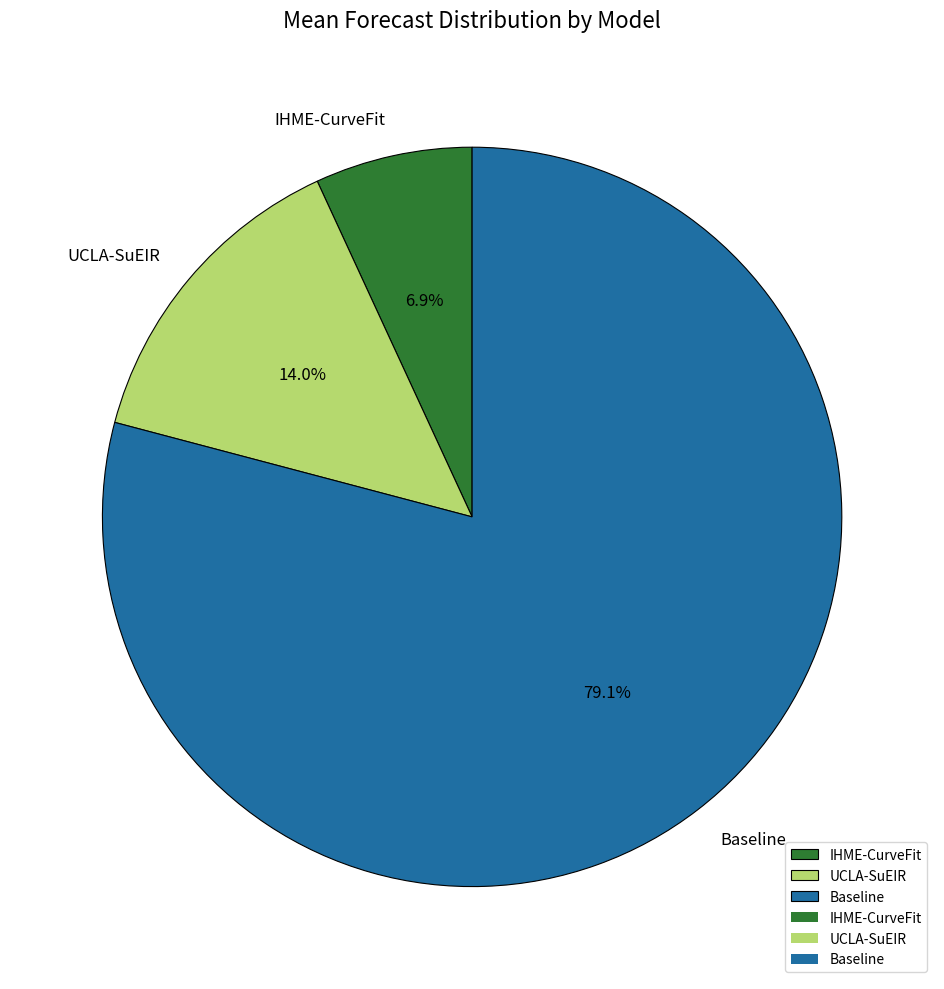

How many slices are in this pie chart?

3